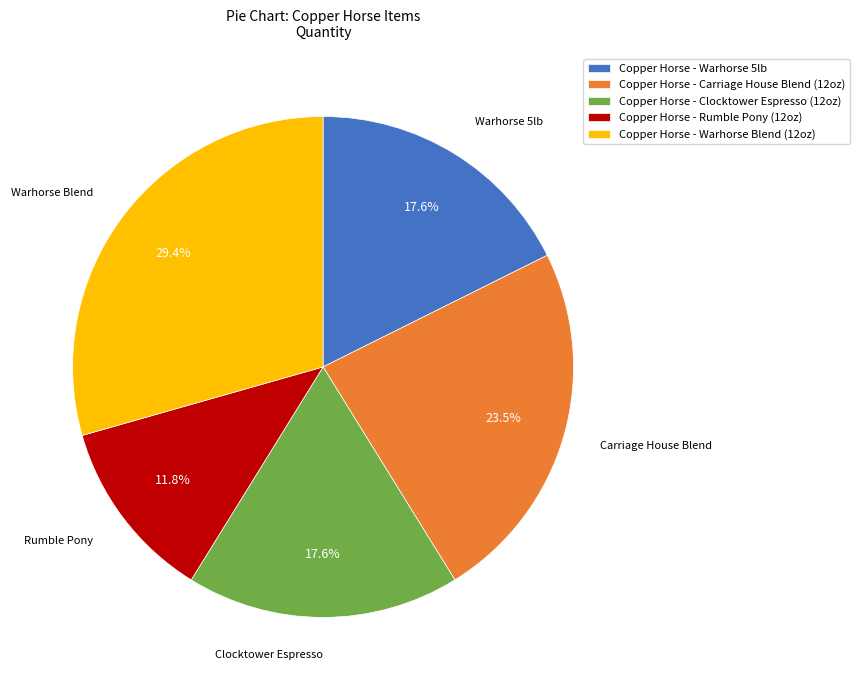

Is there a majority slice in this chart?

No